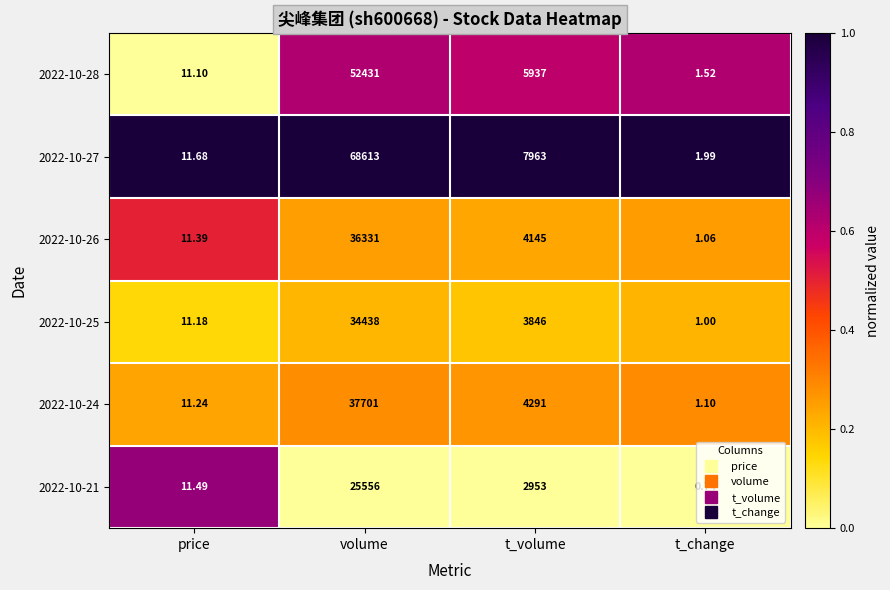

How many distinct data groups are displayed?

6